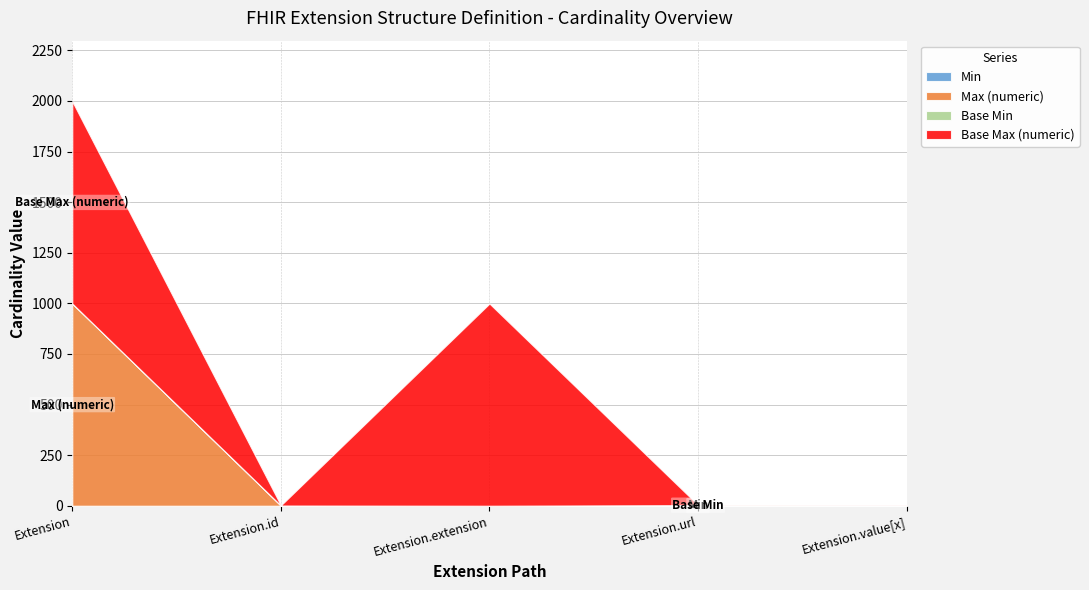

What is the approximate value of Base Max (numeric) at Extension.value[x]?

1